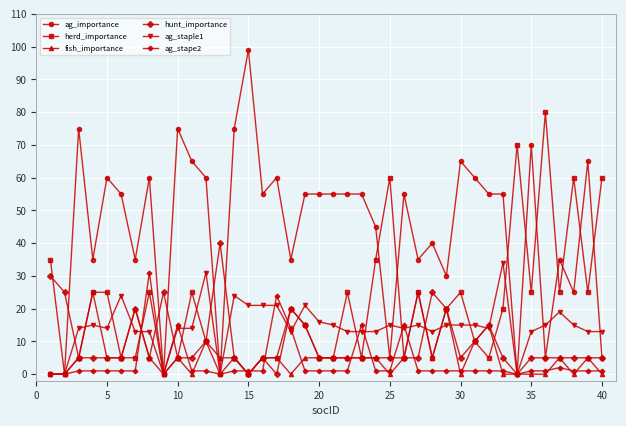

Which series has the largest range (max minus min)?

ag_importance